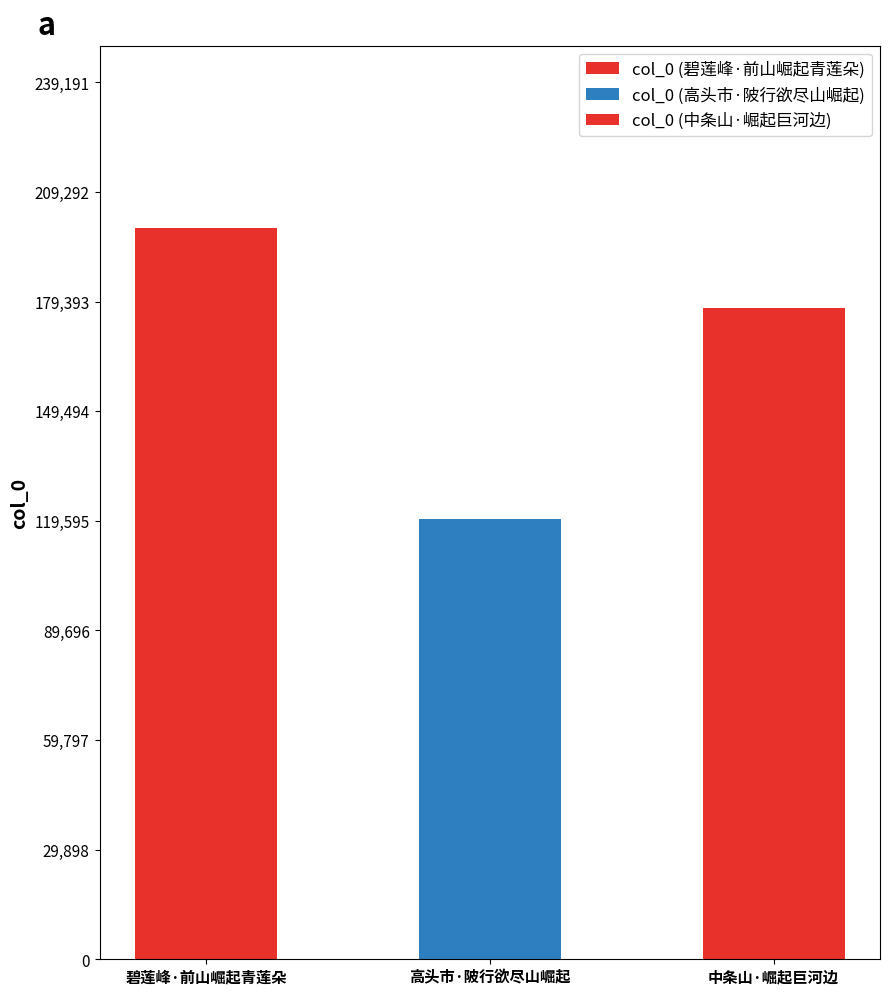

What is the average value?

165699